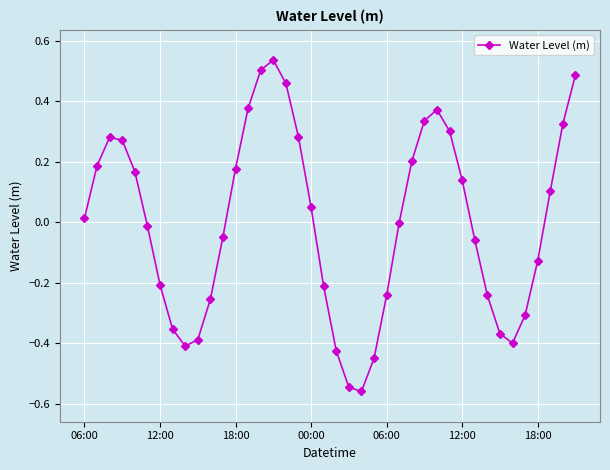

How many points are higher than both their immediate neighbors (excluding endpoints)?

3